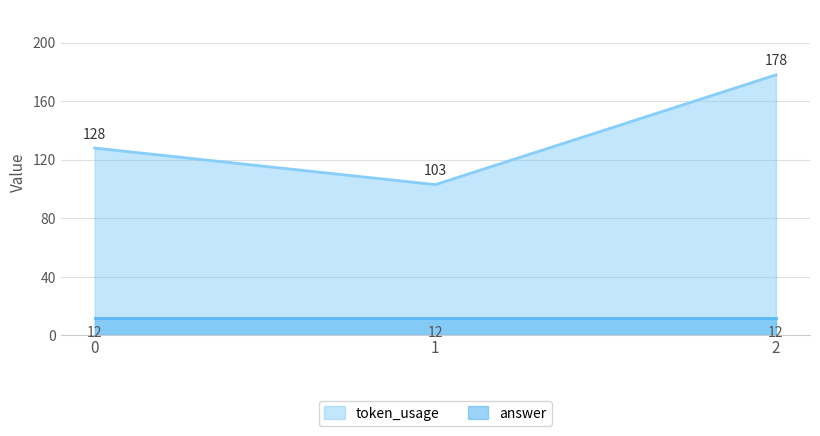

The value at 2 is 80. True or false?

False